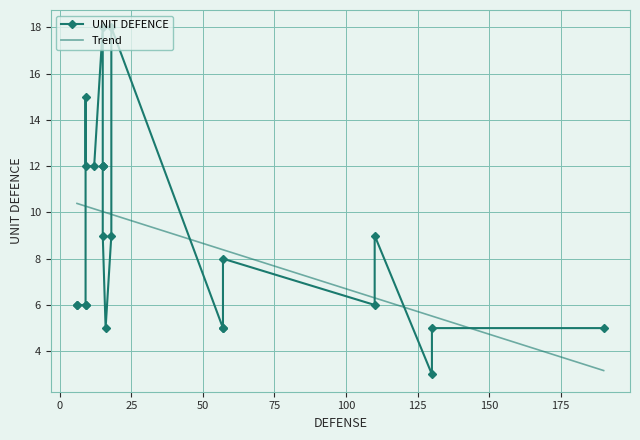

What is the greatest value displayed?

18